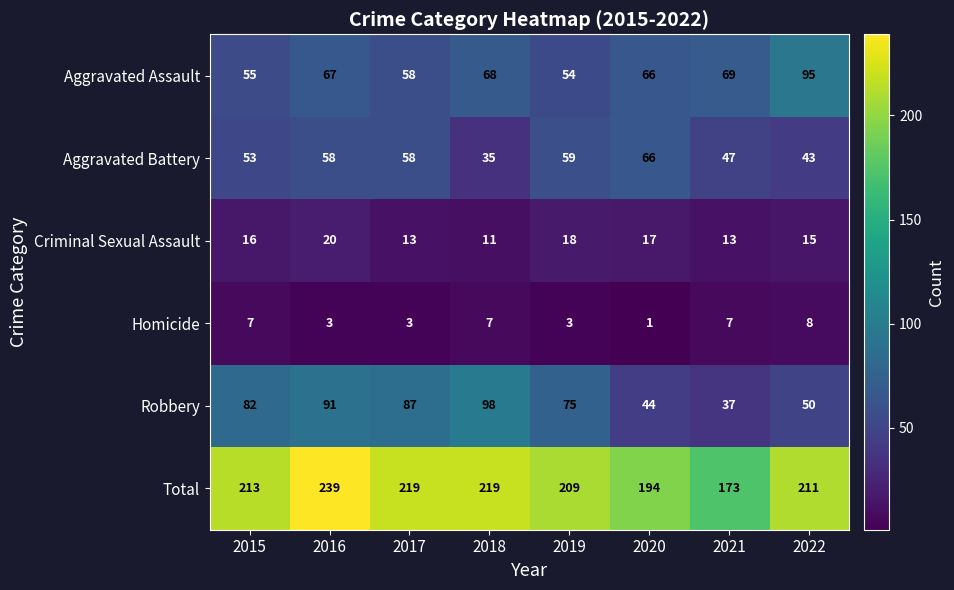

Which series has the largest range (max minus min)?

Total